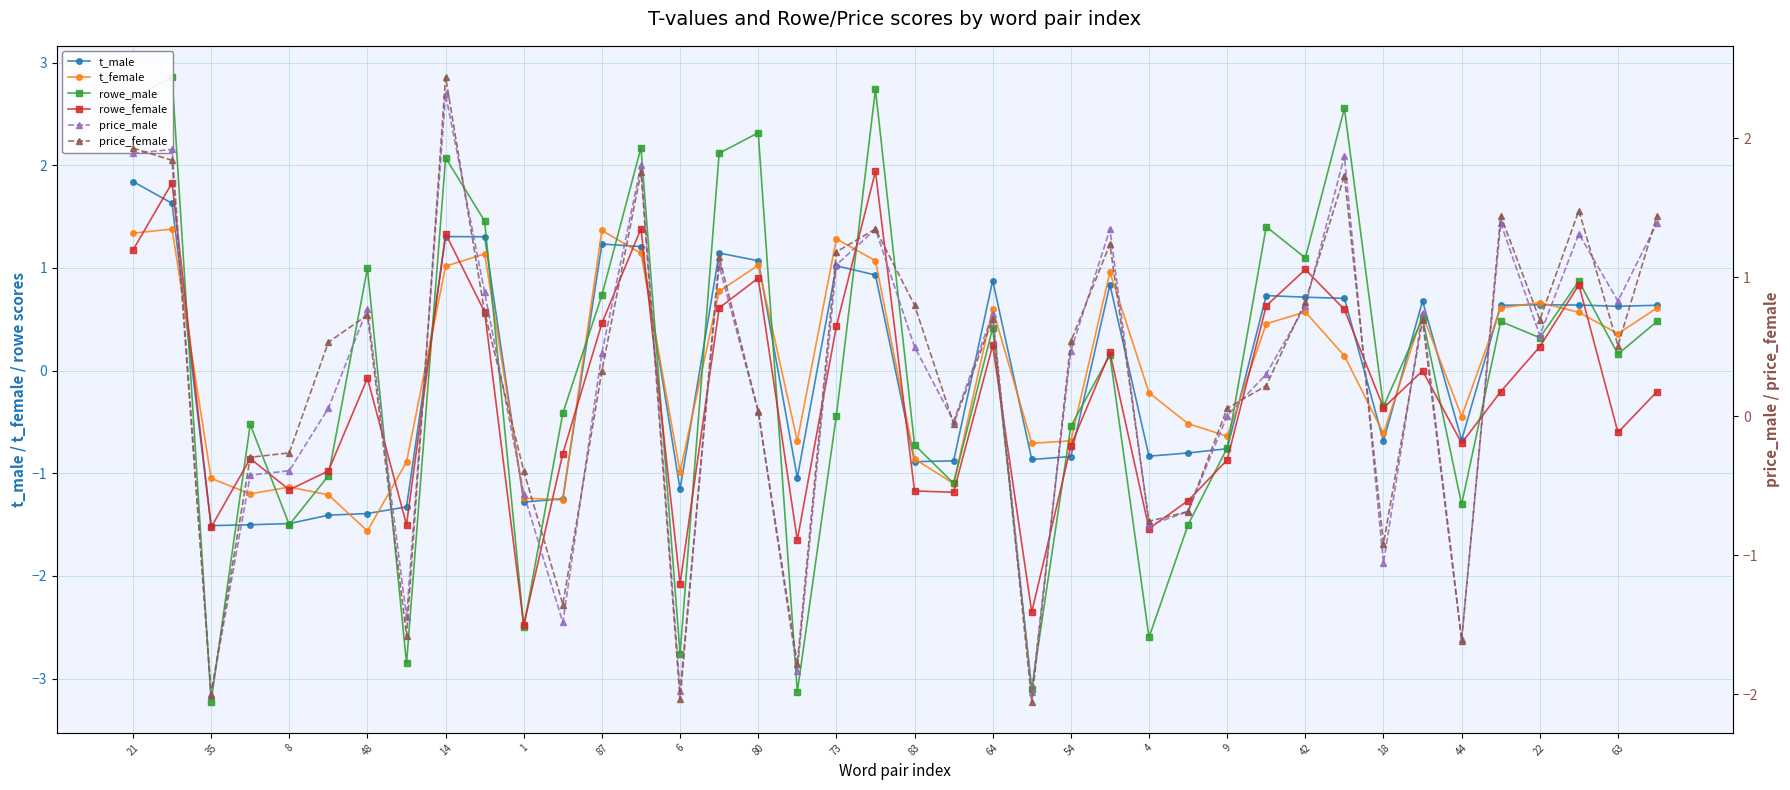

What is the difference between the second highest and second lowest values in the t_male series?

3.1